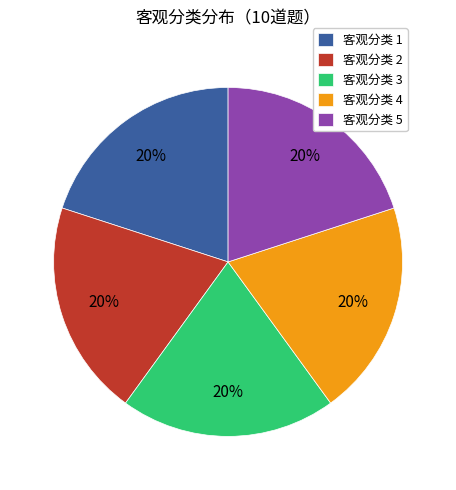

Is it true that 客观分类 5 is 20% of the pie?

True